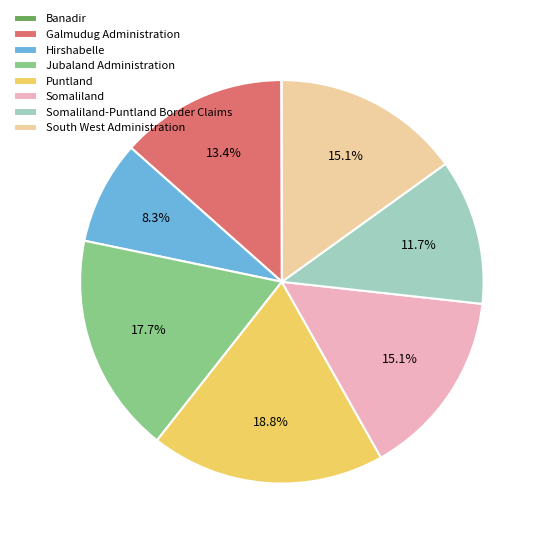

Which category has the biggest portion of the pie?

Puntland